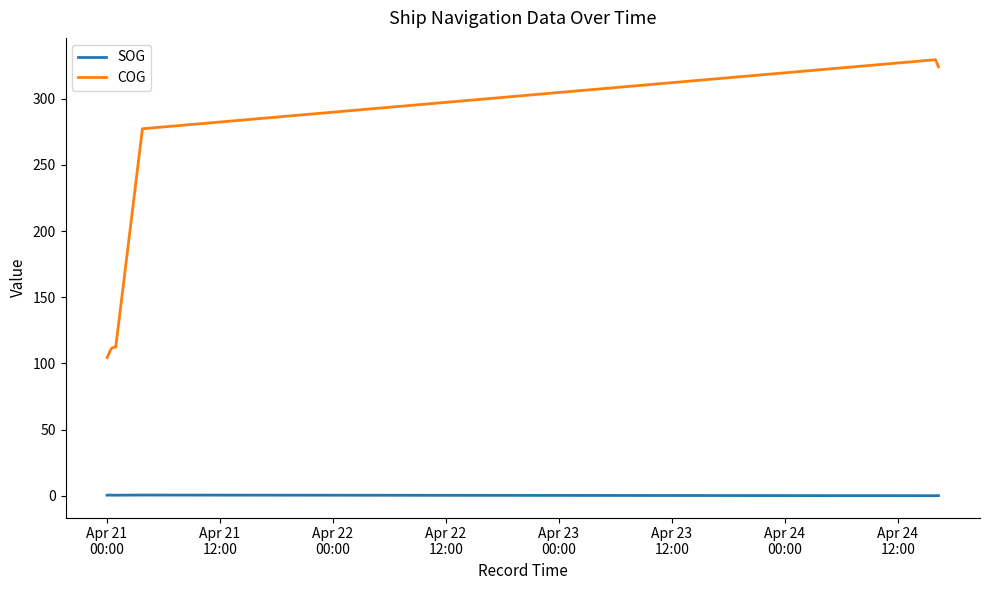

True or false: SOG and COG cross at least once.

False